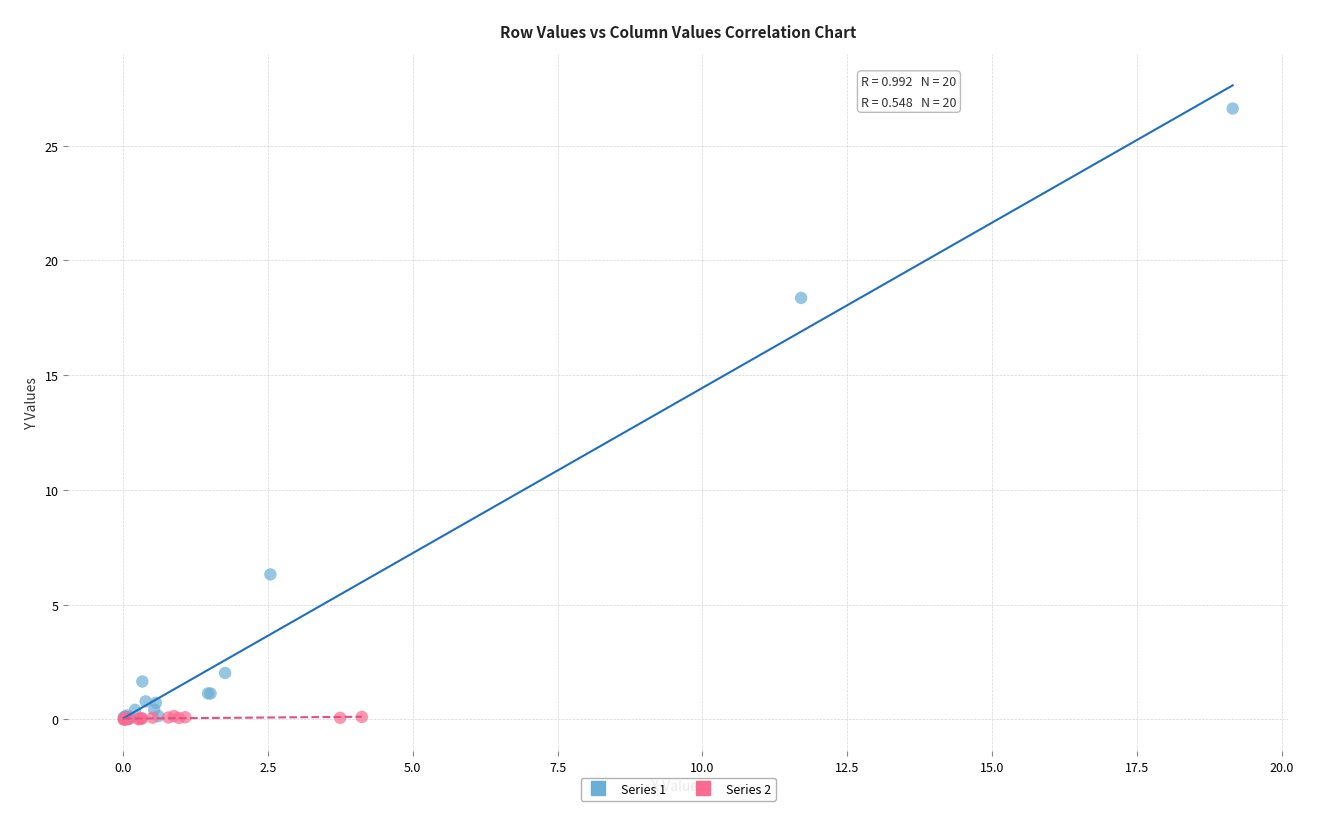

Which series has the largest Y range (max minus min)?

Series 1